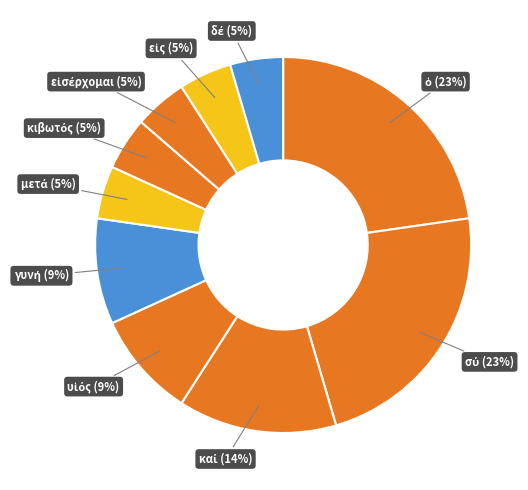

To the nearest percent, what is the average slice percentage?

10%